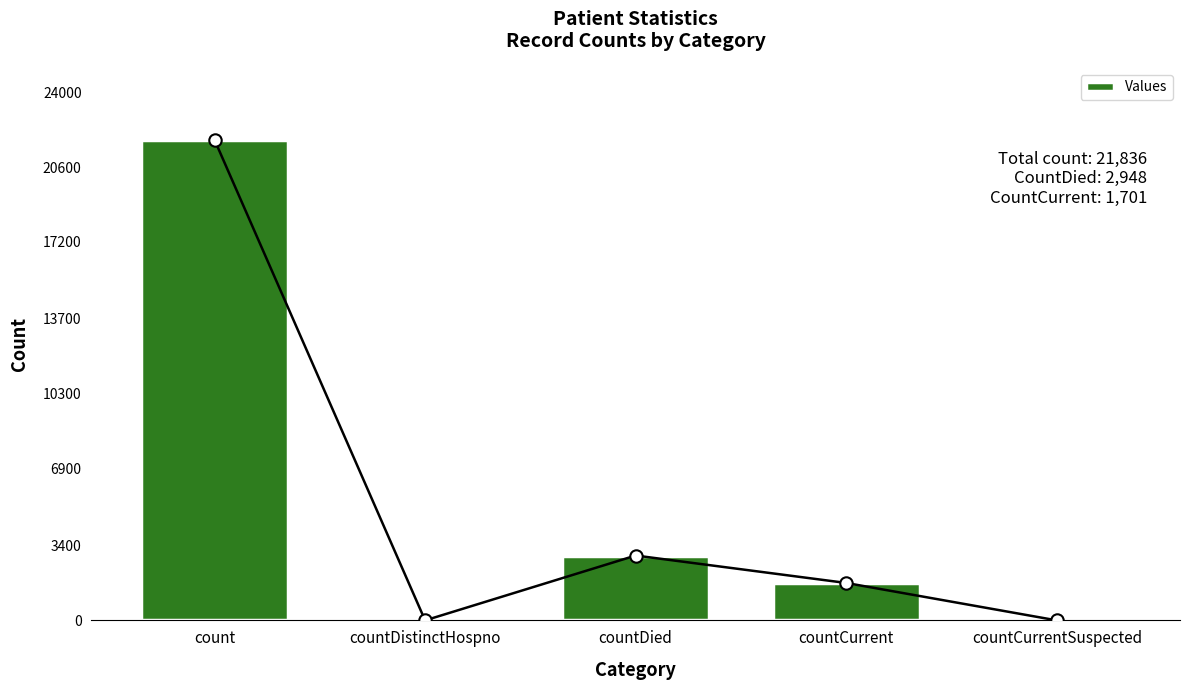

What is the change in value from countDistinctHospno to countDied?

+2948